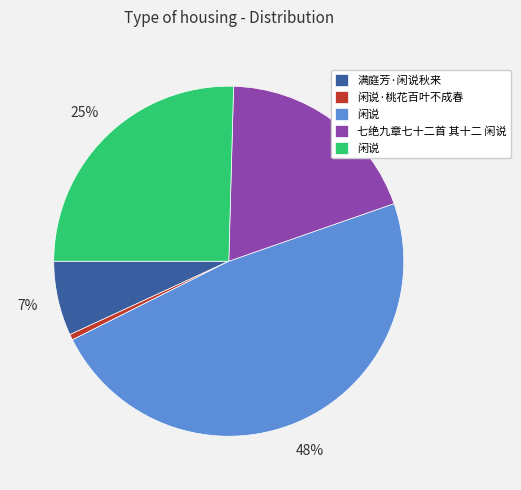

Count the number of slices in the pie.

5